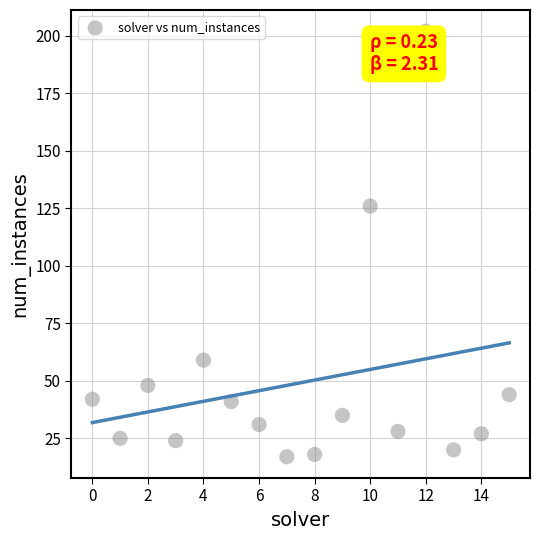

What Y value in the scatter plot is closest to 109?

126